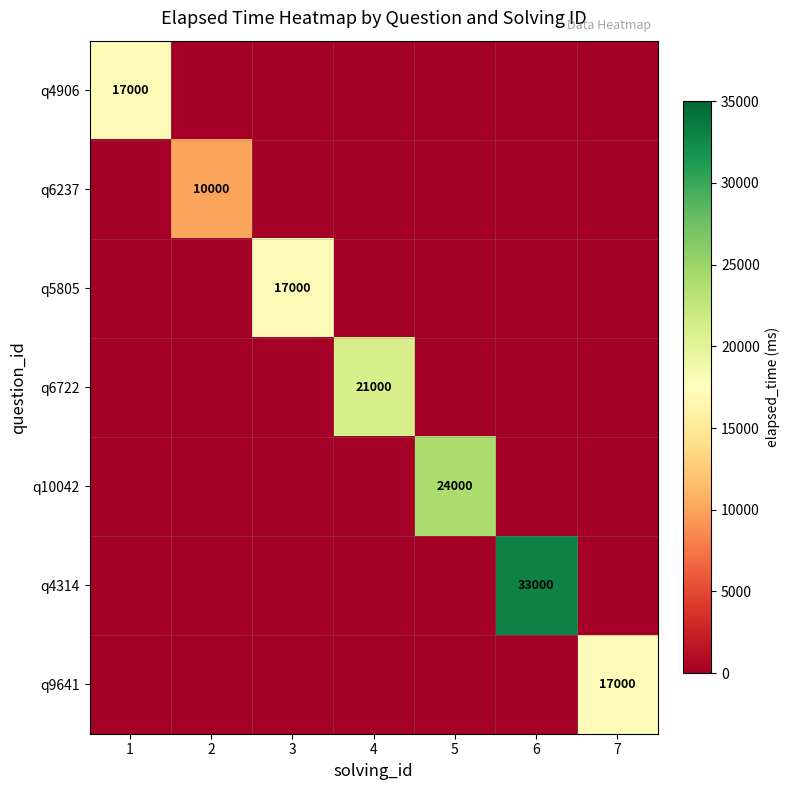

How many series are shown in this chart?

7